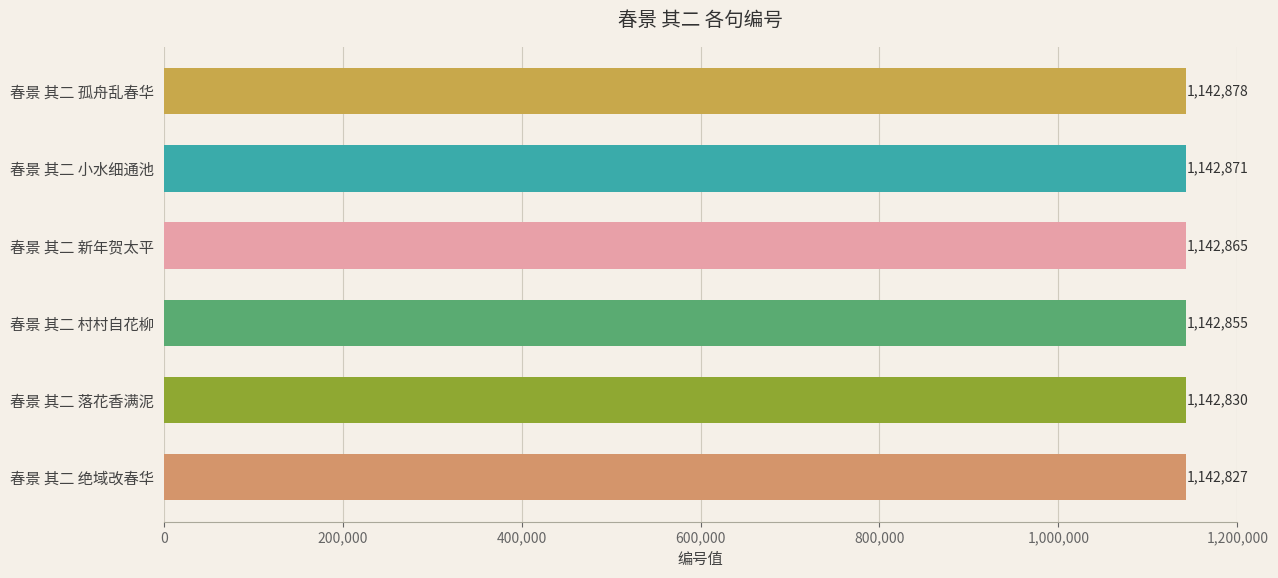

What position from the bottom is 春景 其二 落花香满泥?

2